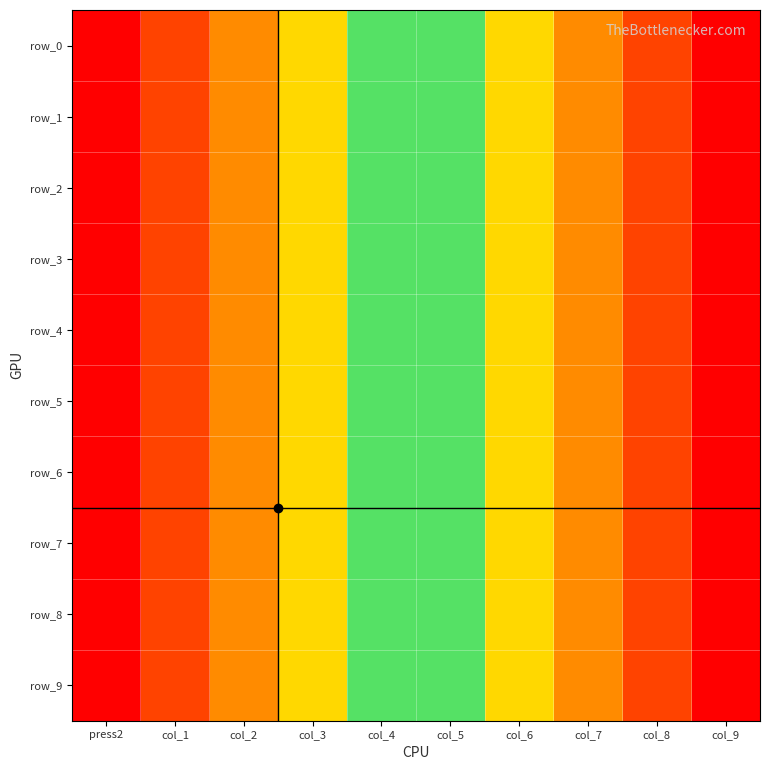

At which category is the sum across all series the highest?

col_9